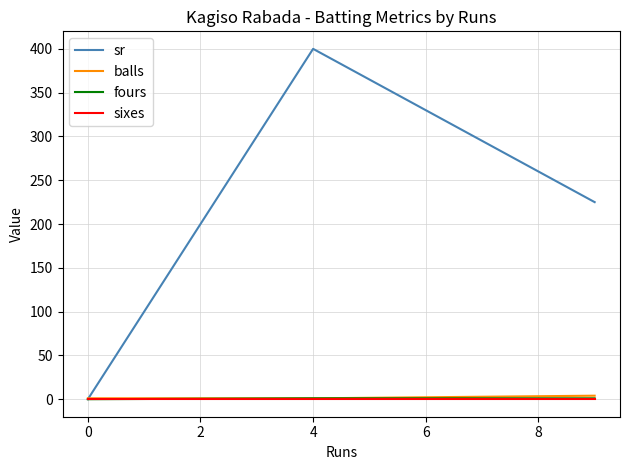

What is the maximum value shown in the chart?

400